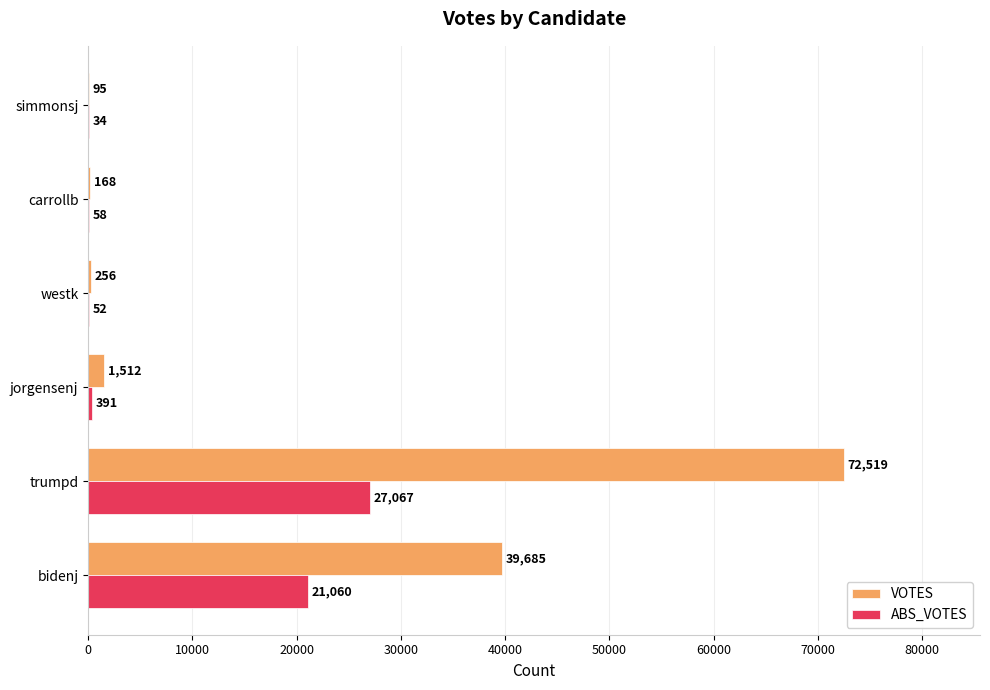

Which series has the largest total across all categories?

VOTES